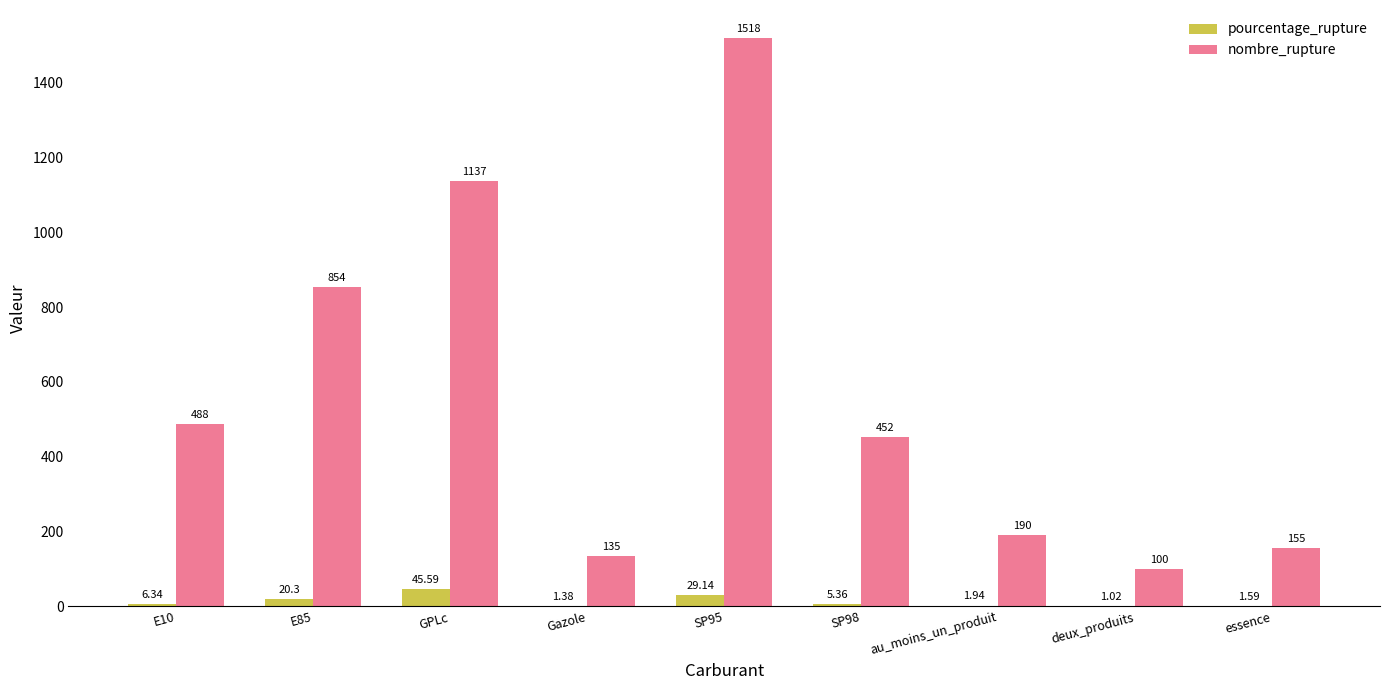

How many data points does each series have?

9